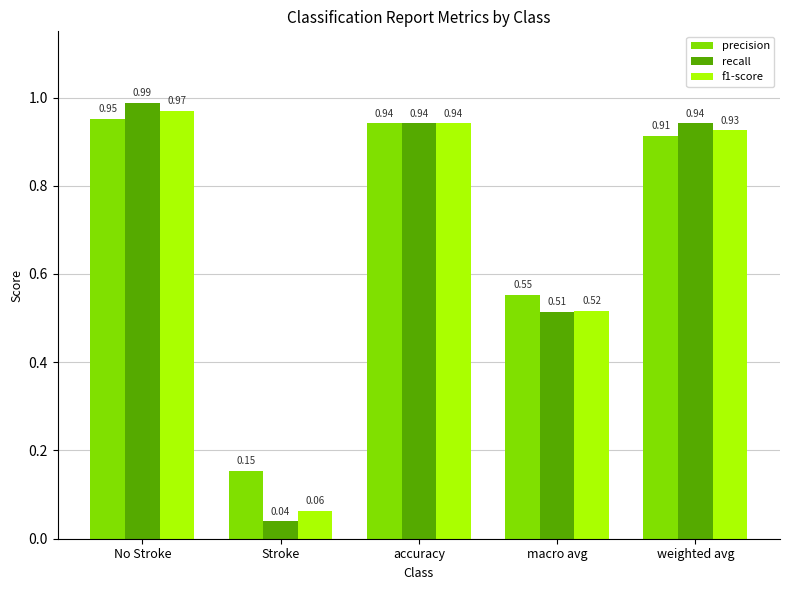

What is the label of the 5th bar from the right?

No Stroke